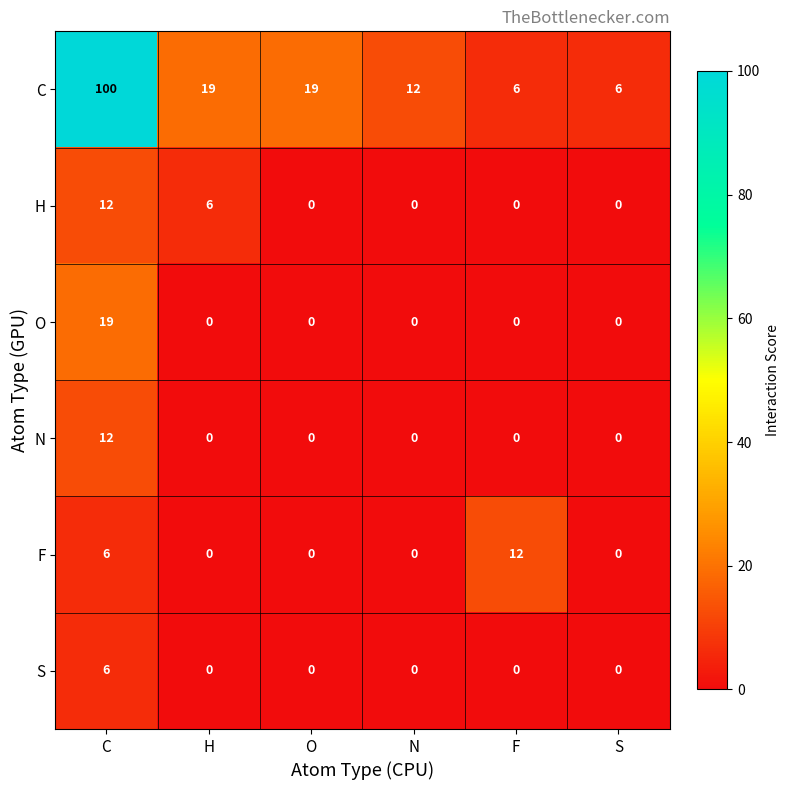

What is the difference between the maximum and minimum values in the C series?

94